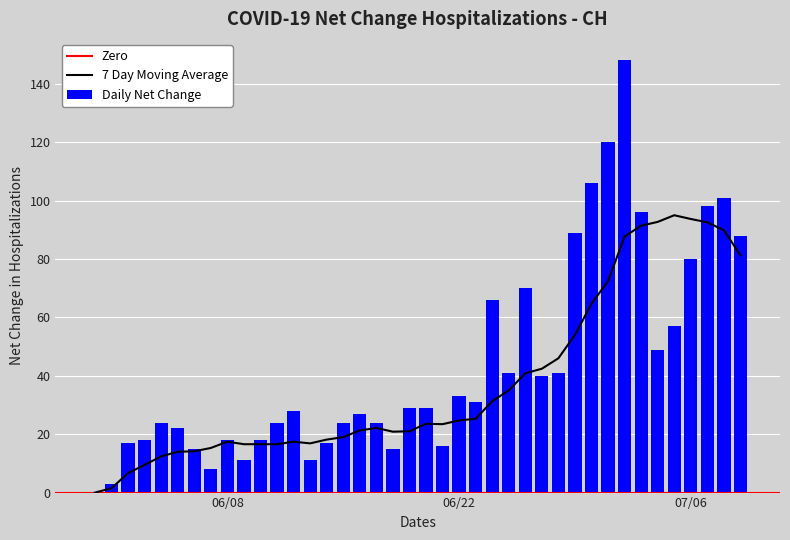

What is the maximum value for Daily Net Change?

148